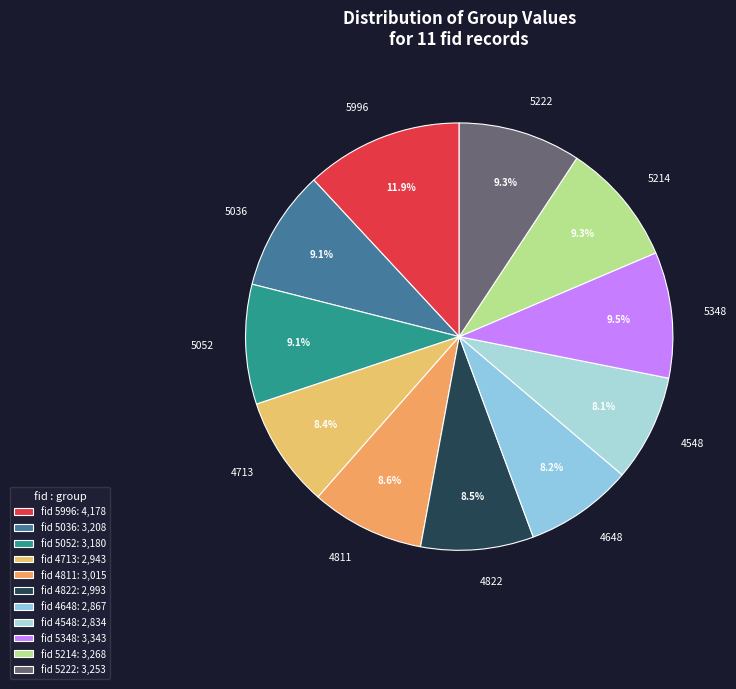

Do 5036 and 5348 together represent more than half of the pie?

No